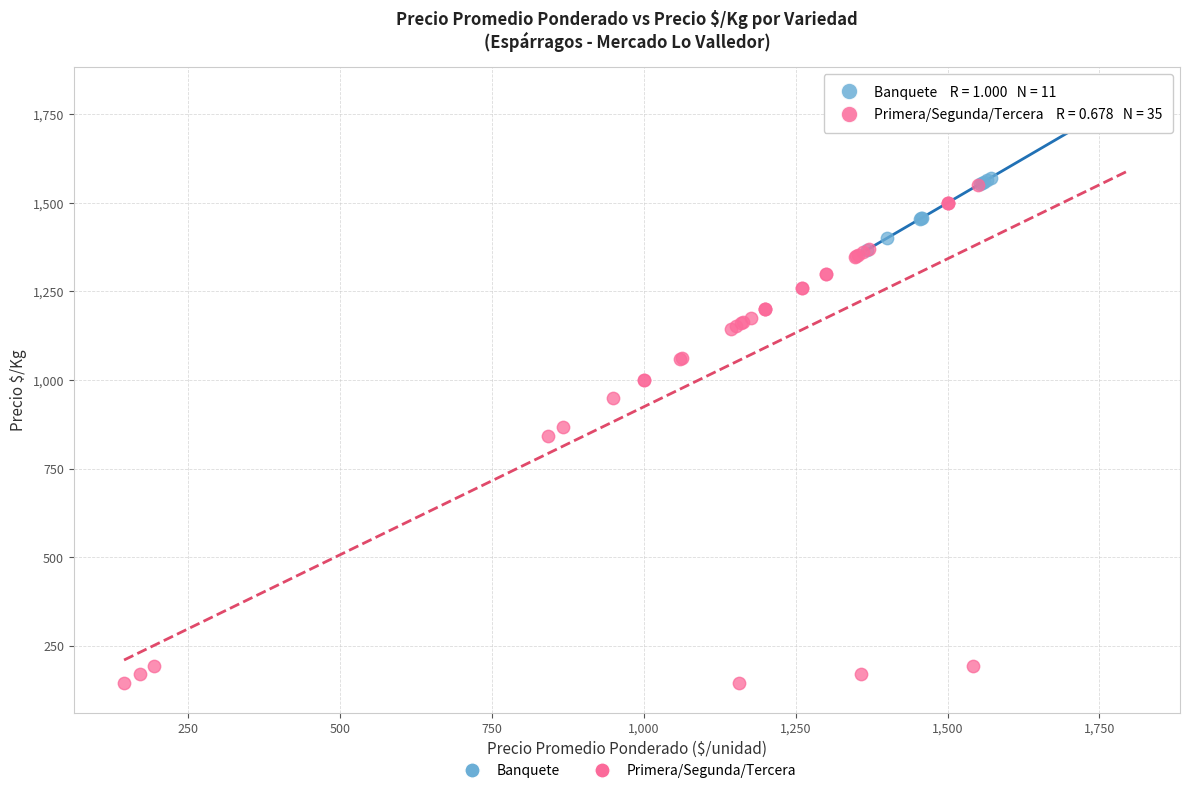

Which series reaches the minimum Y coordinate?

Primera/Segunda/Tercera